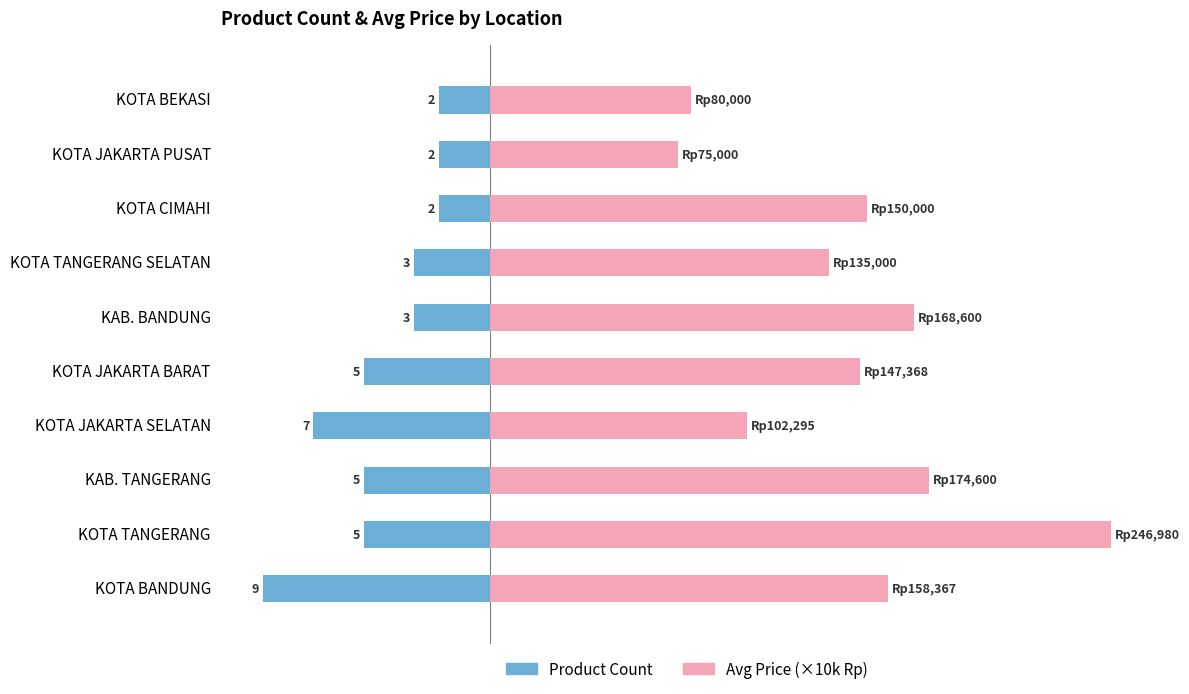

How many data points in Product Count are less than -3?

5